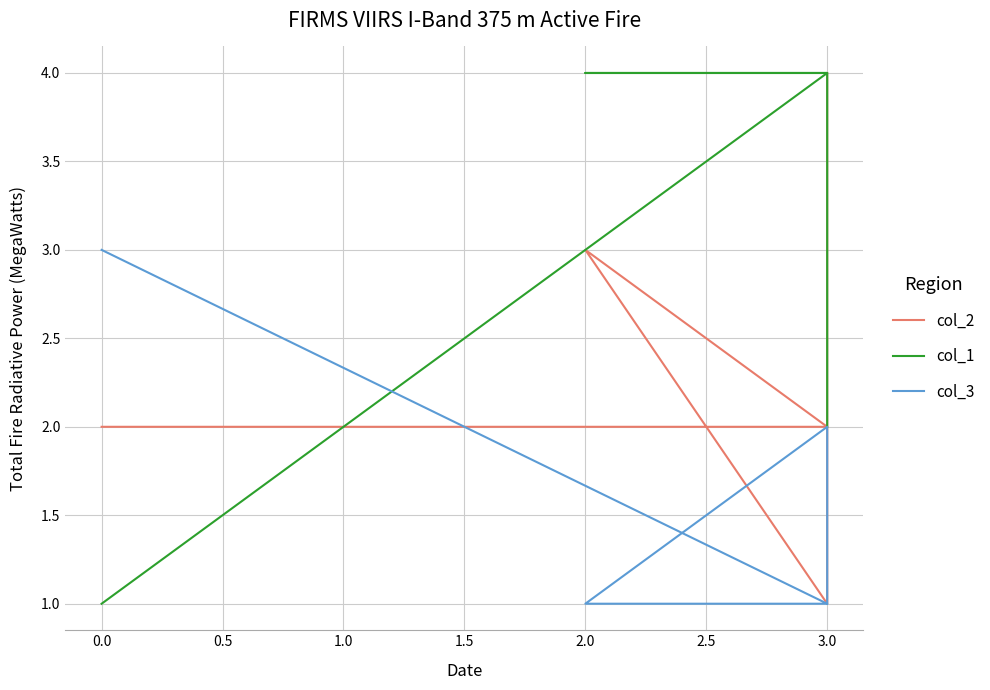

Reading left to right, list all the values displayed in this chart.

col_2: 2	2	3	1	4
col_1: 1	4	4	4	2
col_3: 3	1	1	2	1